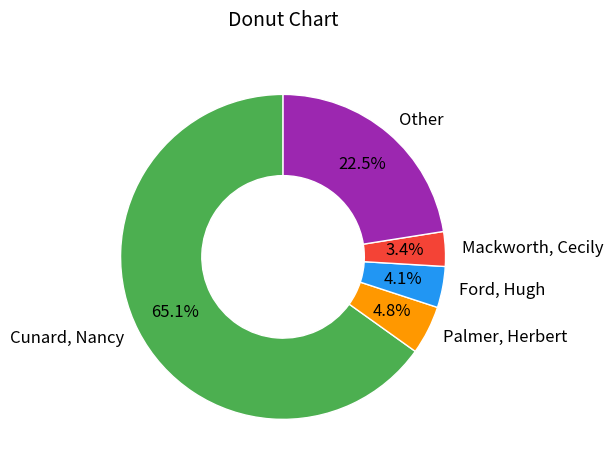

To the nearest percent, what percentage of the pie is Palmer, Herbert?

5%